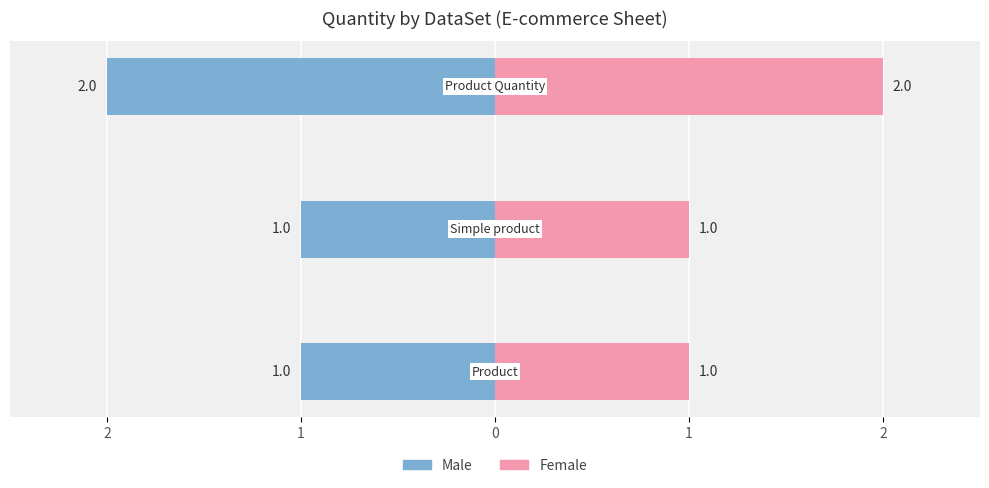

What is the value of the Female bar at the 2nd from the left?

1